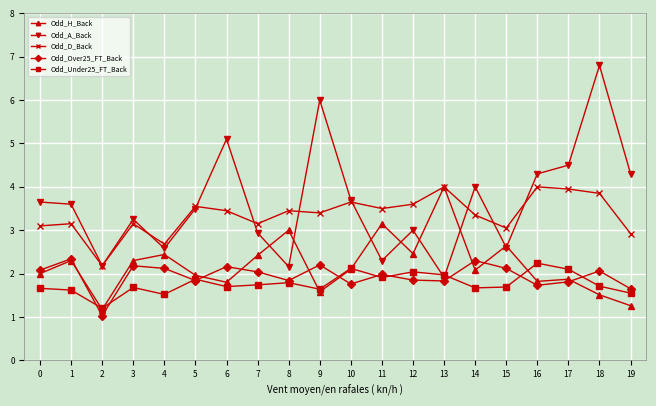

What is the greatest value displayed?

6.8